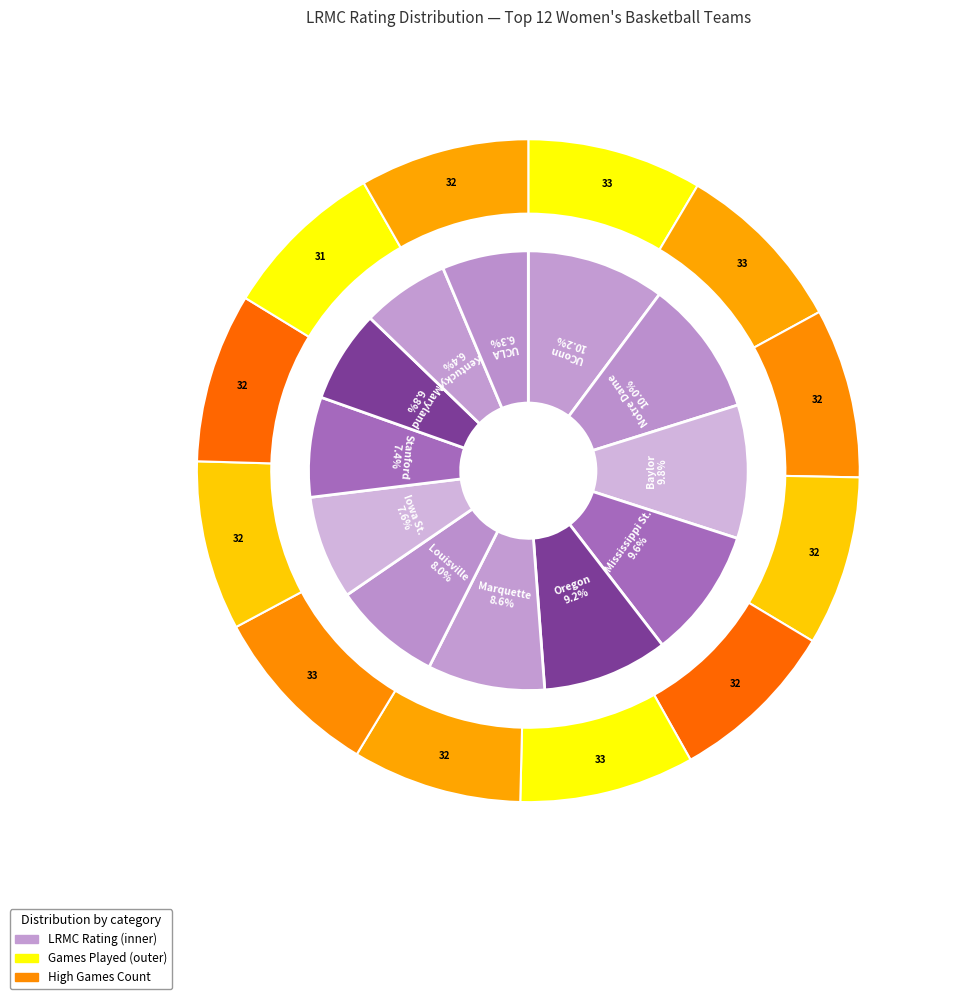

True or false: Maryland accounts for 1% of the total.

False